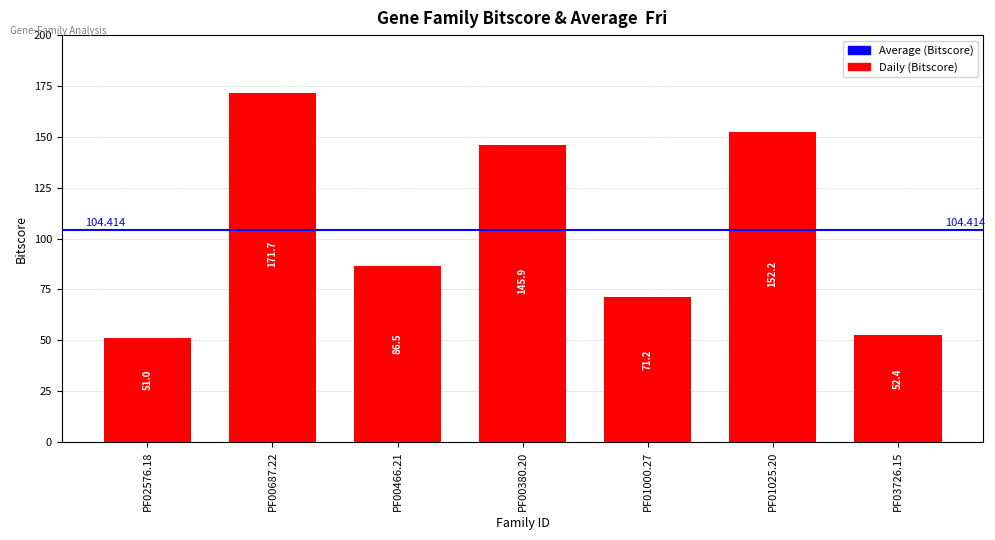

Are the bars horizontal?

No